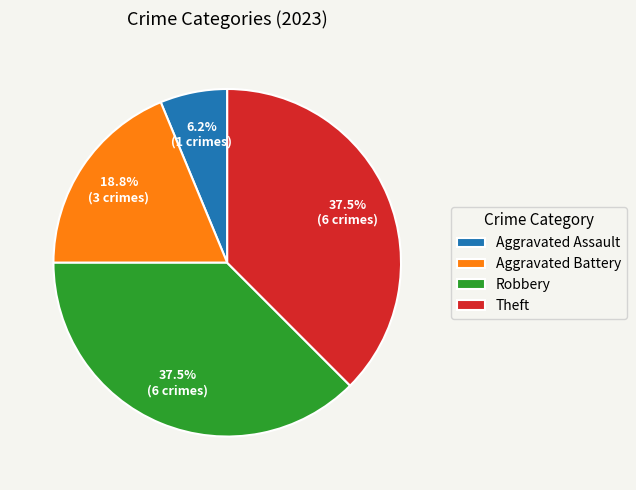

Is it true that Aggravated Battery is 19% of the pie?

True